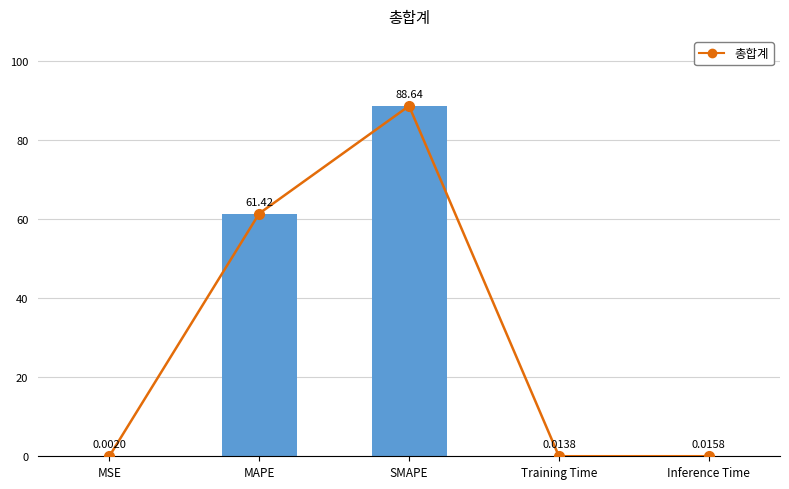

What is the greatest value displayed?

88.6